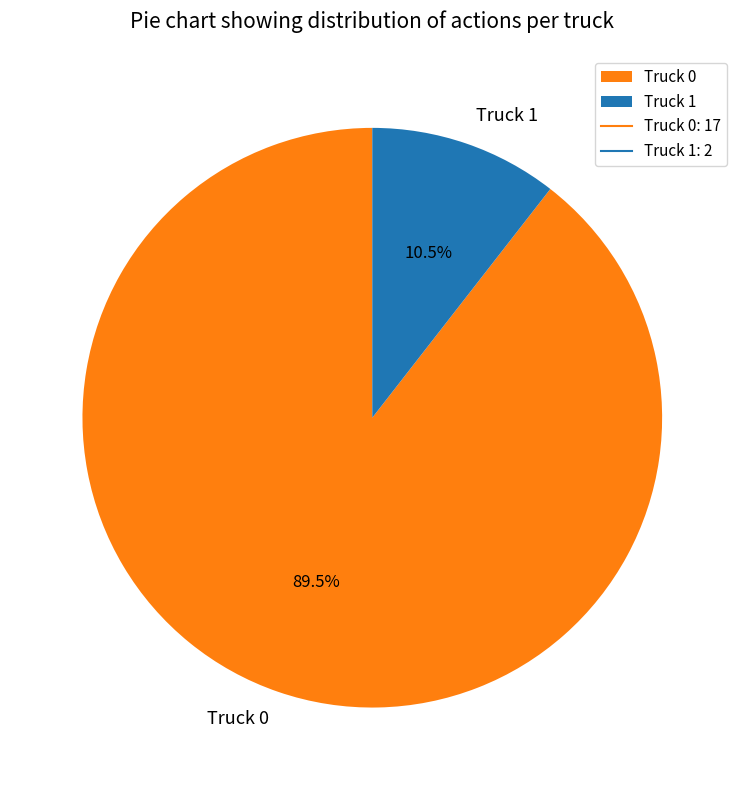

Is there any slice that represents more than half of the pie?

Yes